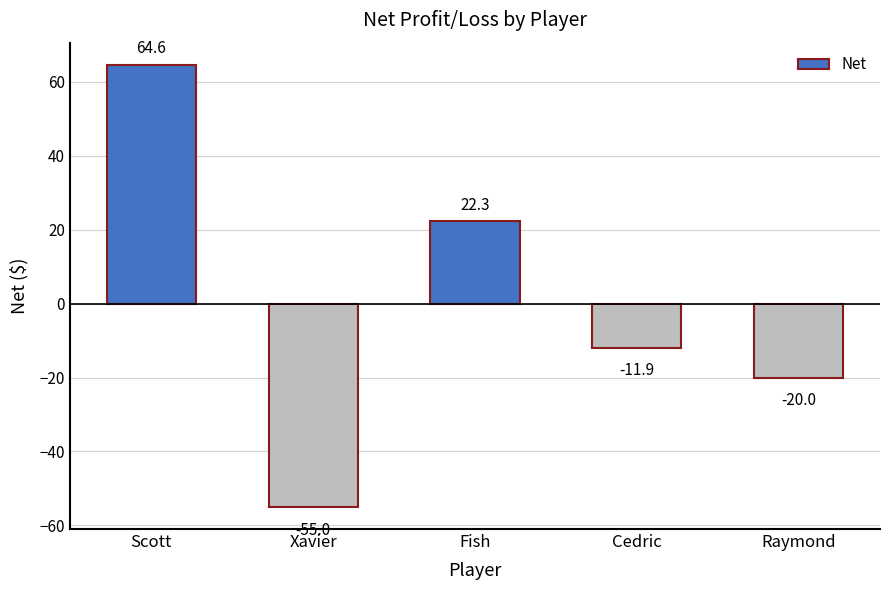

Is it true that the value at Fish is 5.1?

False